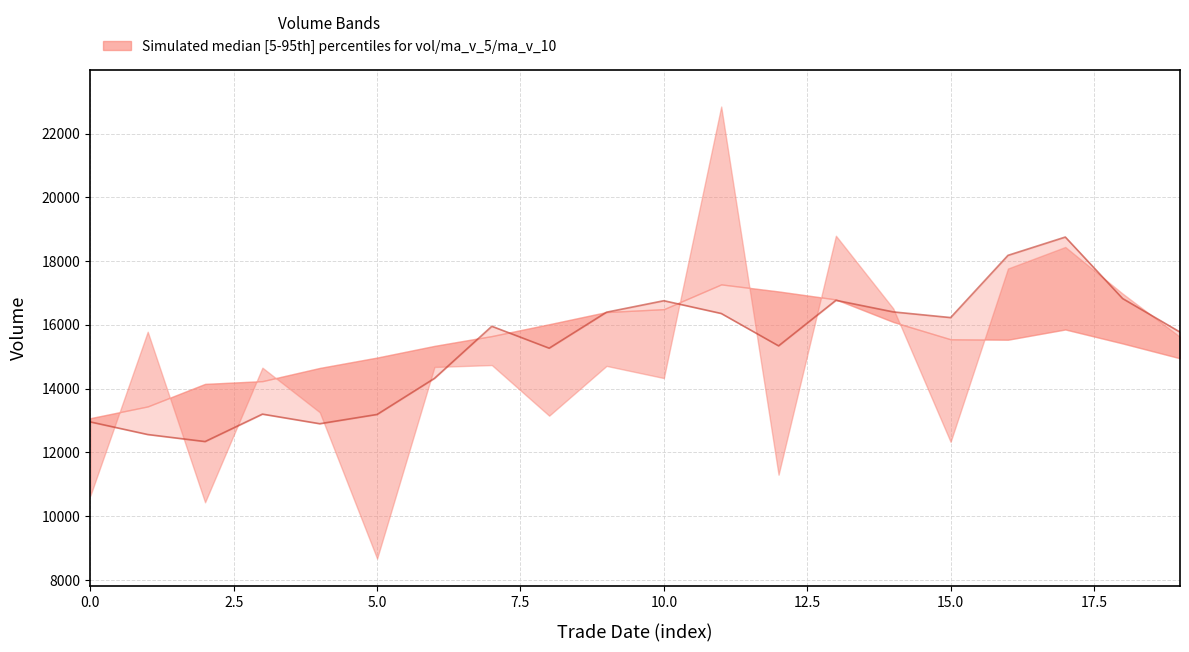

How many interior local peaks (higher than both neighbors) does the data have?

5